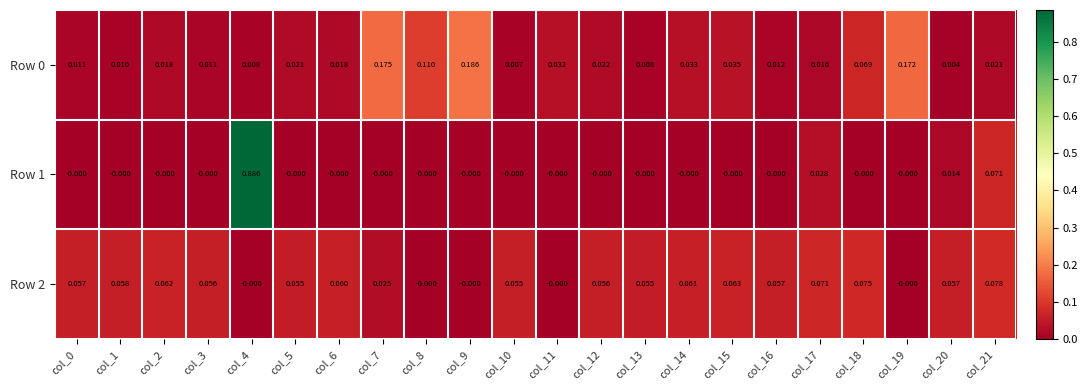

Is the value of Row 1 at col_16 greater than the value of Row 0 at col_20?

No